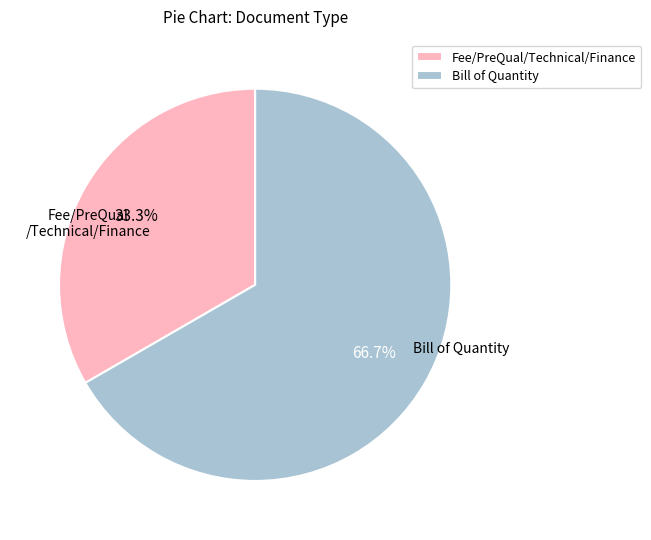

Is there any slice that represents more than half of the pie?

Yes